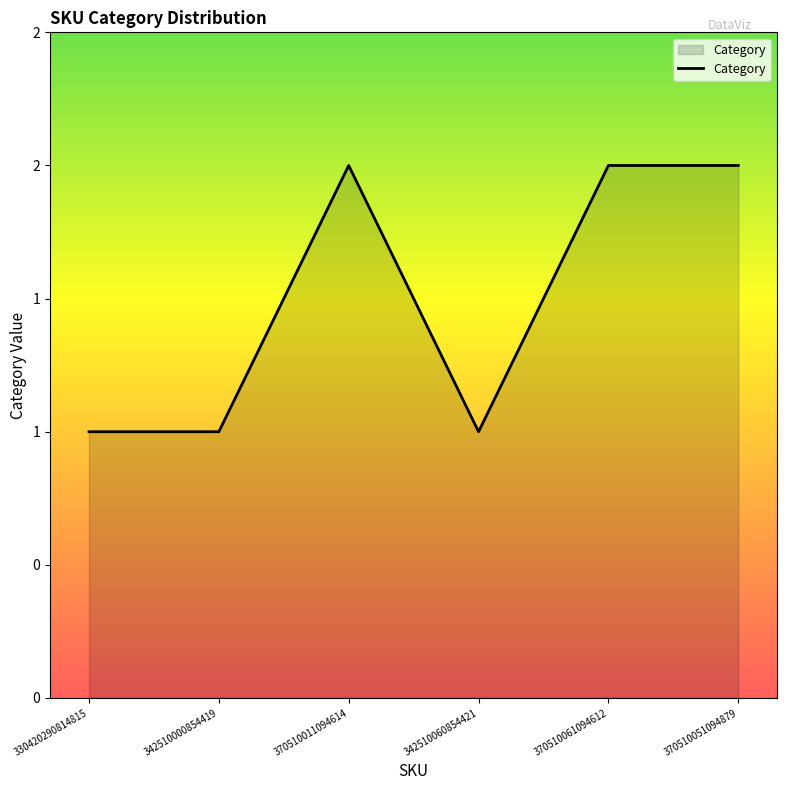

The value at 330420290814815 is 2. True or false?

False